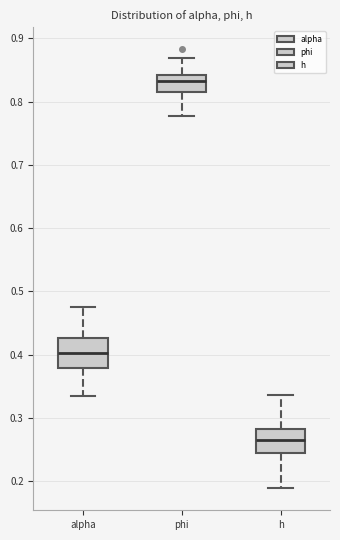

Where does the lower whisker of the box for phi end on the y-axis? The values are not printed on the chart, so give them approximately, as read against the axis.

0.78